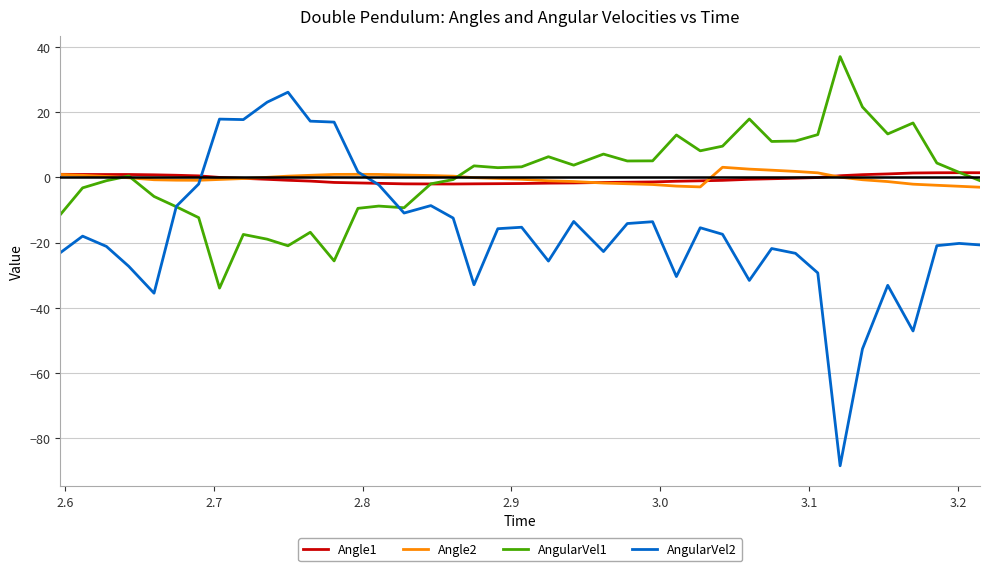

True or false: Angle2 and Angle1 intersect in this chart.

True